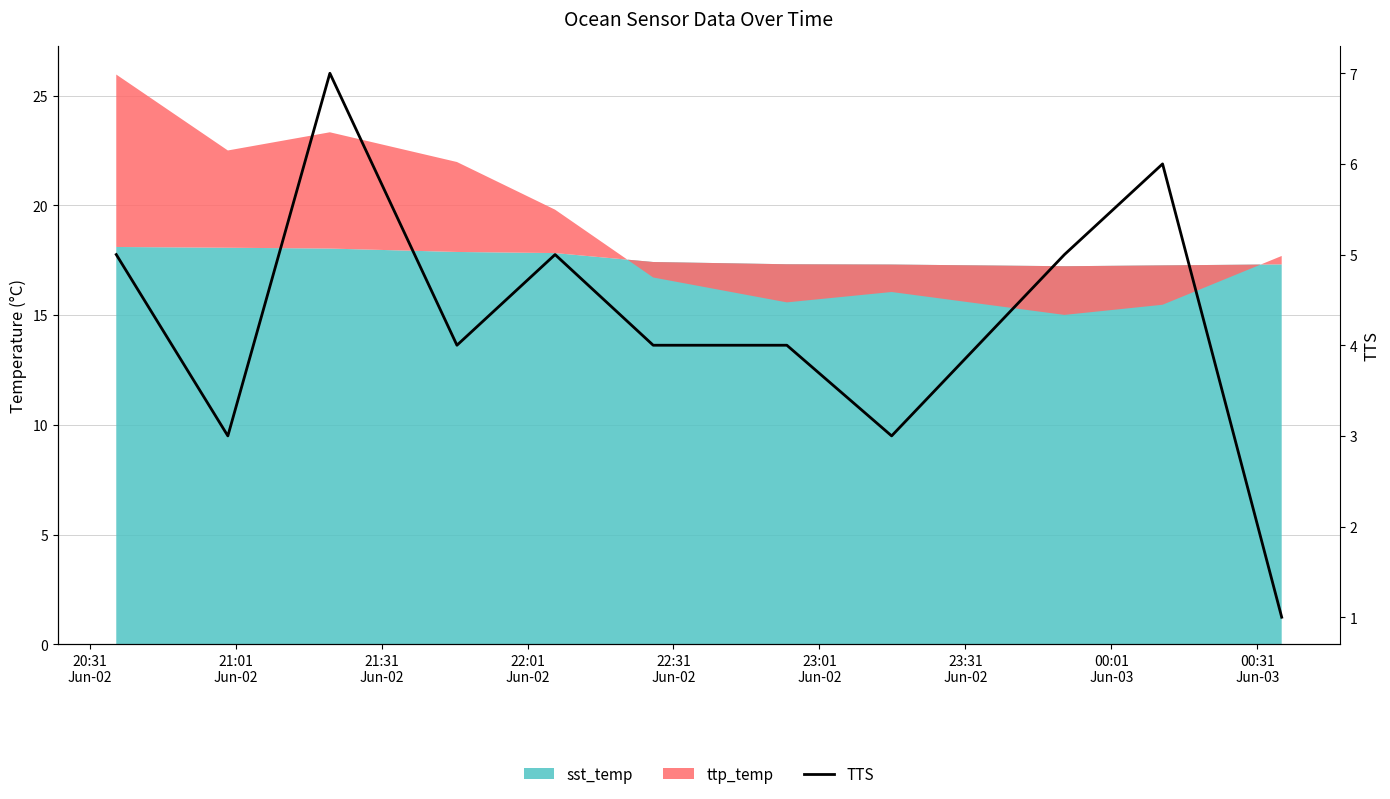

What position from the right is 21:01
Jun-02?

10